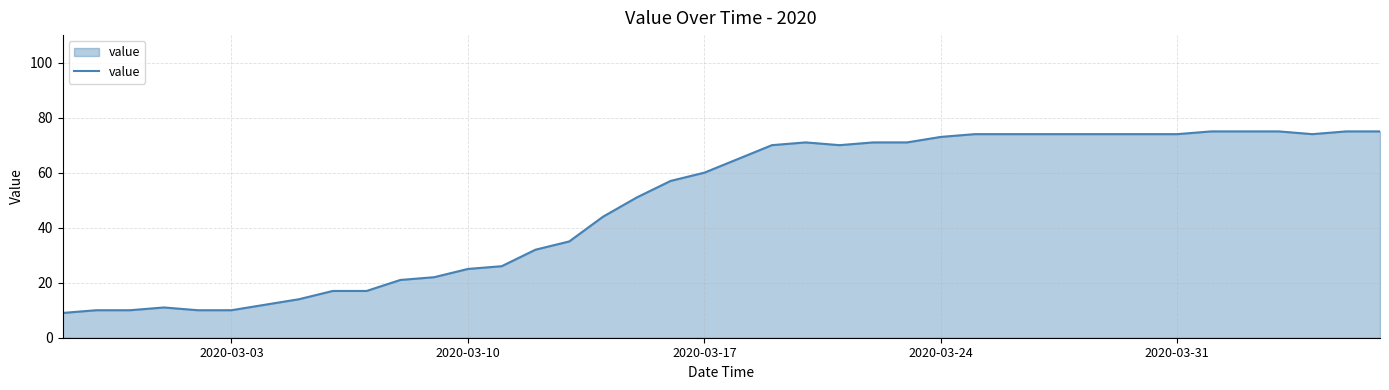

What is the difference between the maximum and minimum values?

66